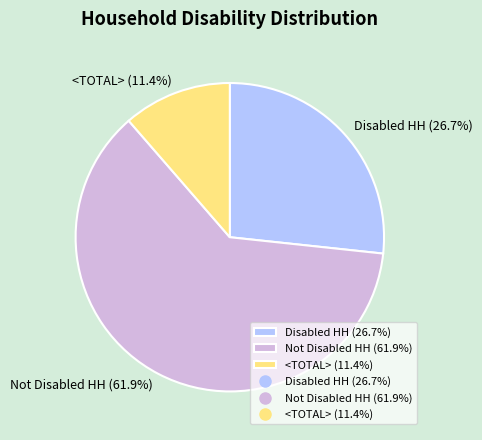

To the nearest percent, what percentage of the pie is Disabled HH?

27%